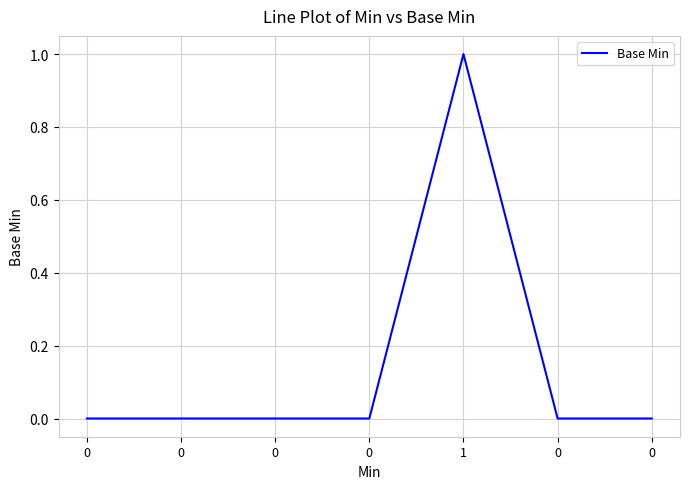

Is this an area chart (filled region under the line)?

No